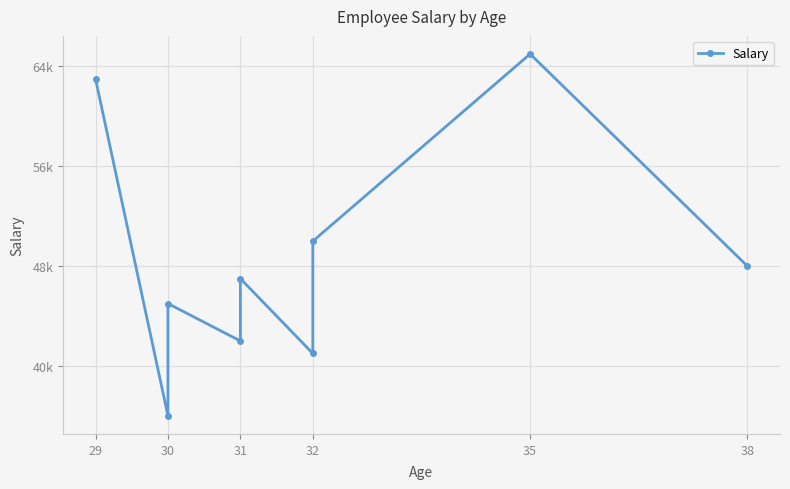

Does the chart have visible grid lines?

Yes